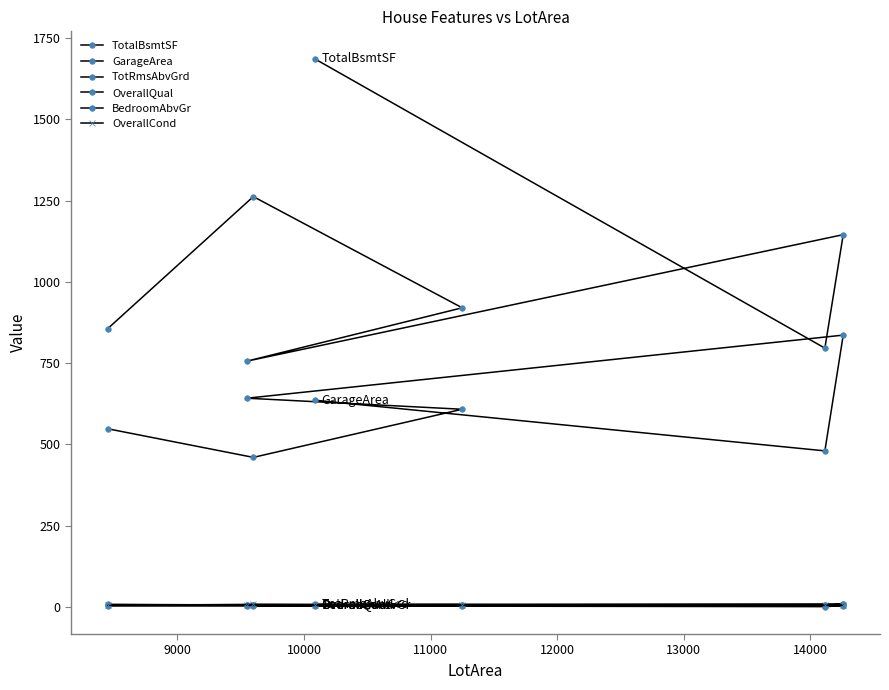

True or false: TotRmsAbvGrd and GarageArea intersect in this chart.

False